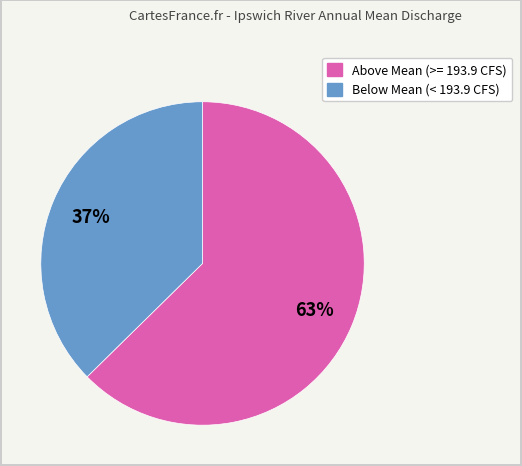

To the nearest percent, what is the average slice percentage?

50%